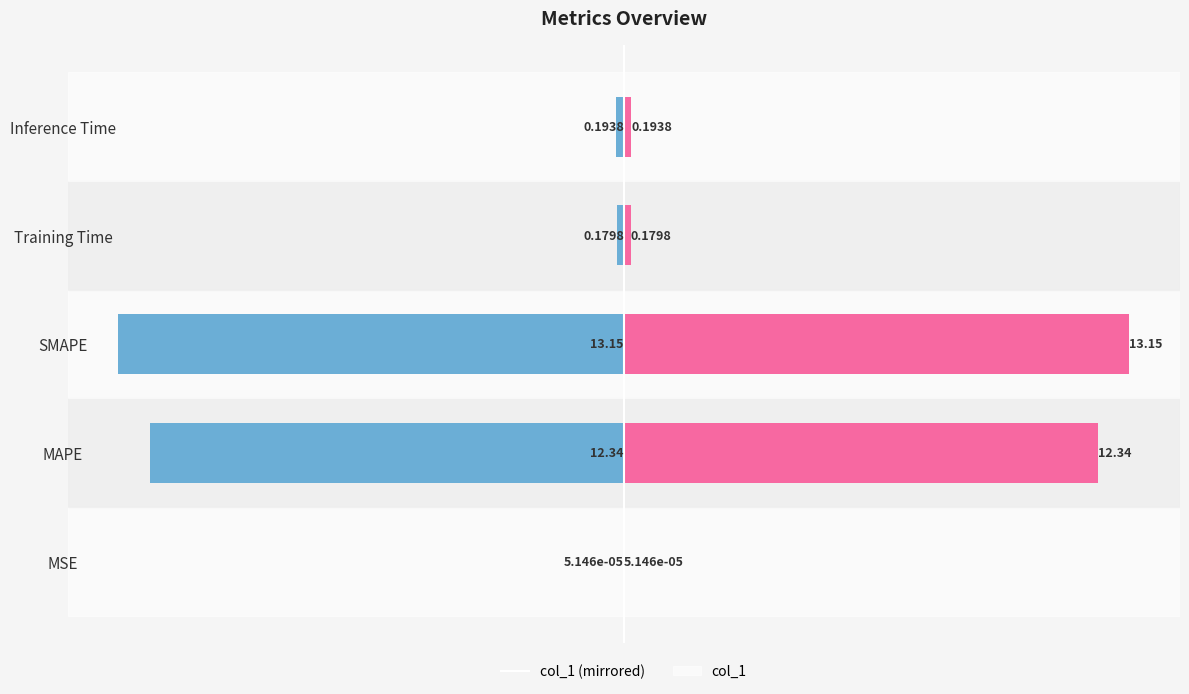

Does the chart contain stacked bars?

No